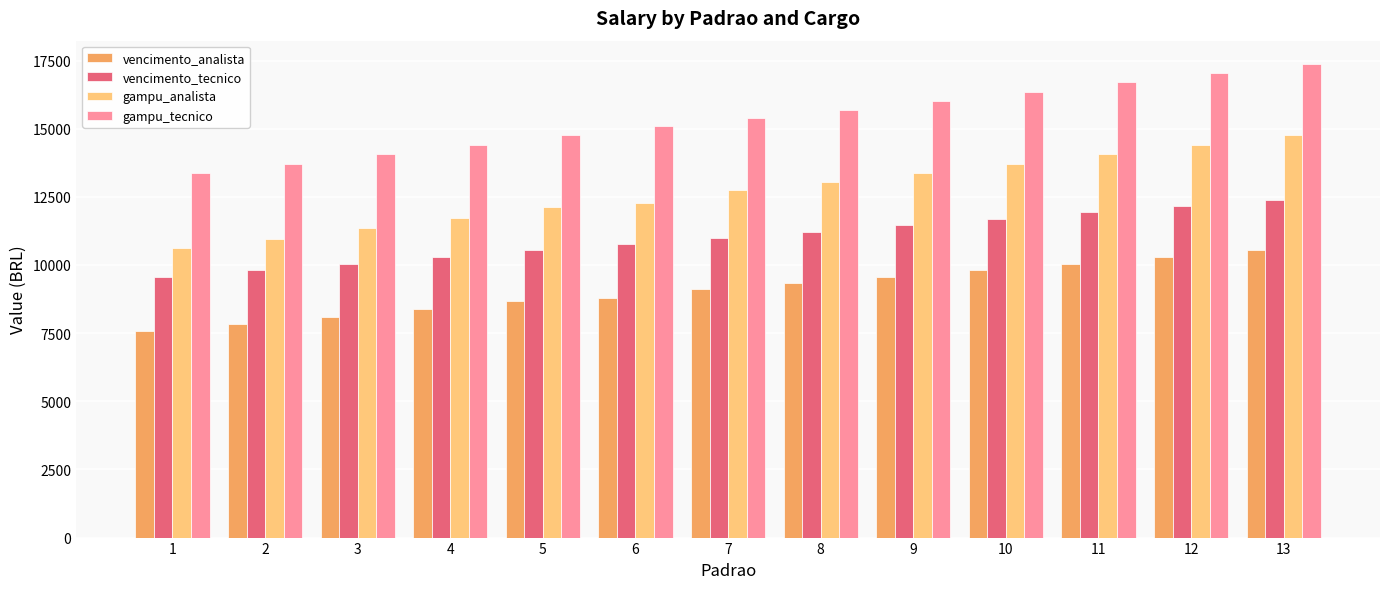

Is it true that vencimento_tecnico equals 5782.7 at 1?

False